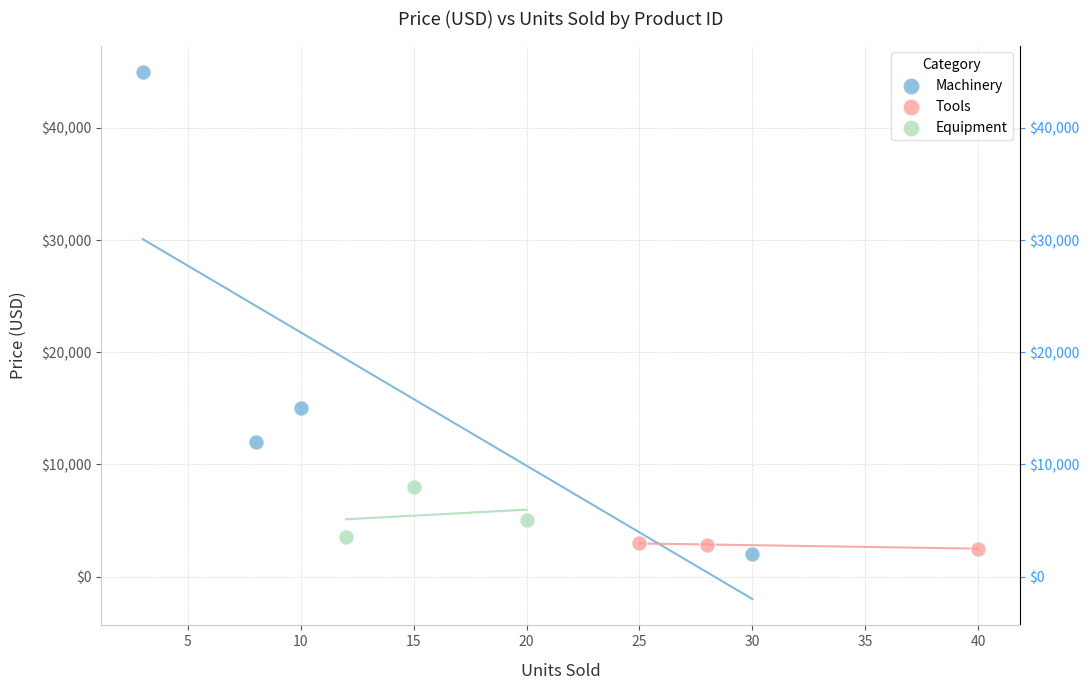

Which series has the widest spread of Y values?

Machinery